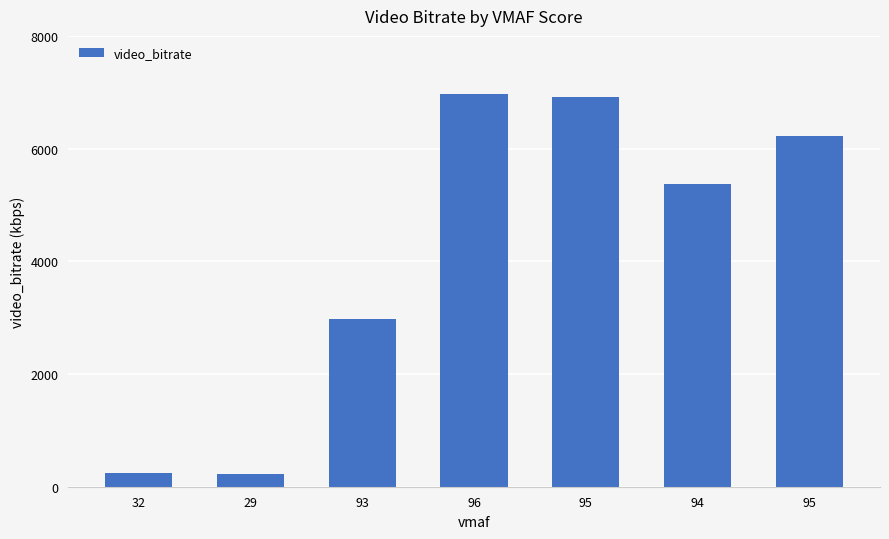

How many series are shown in this chart?

1